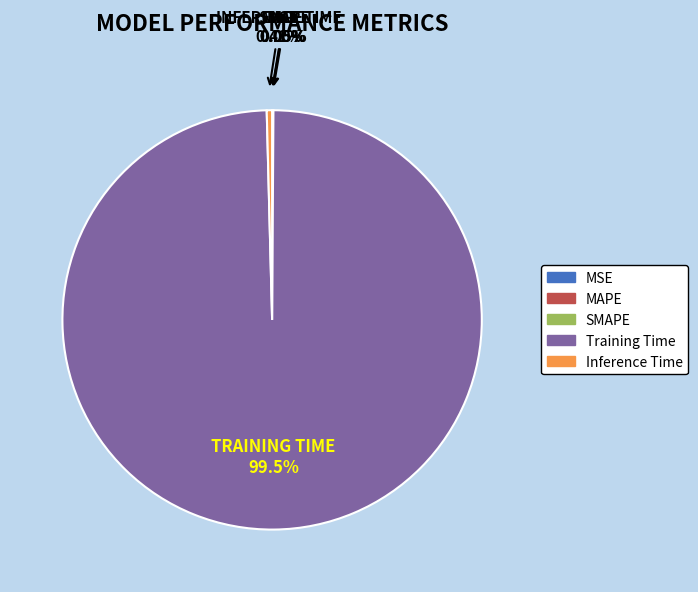

Does Training Time represent more than half of the total?

Yes